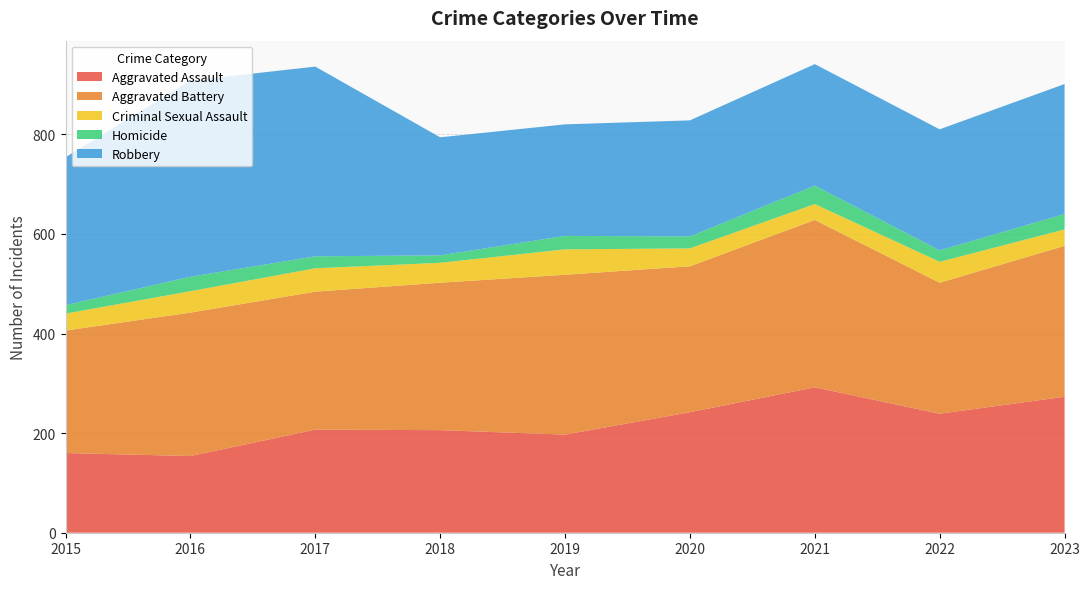

Reading right to left, what are all the values shown in this chart?

Aggravated Assault: 273	239	292	242	197	206	207	154	160
Aggravated Battery: 303	263	336	293	321	296	277	288	246
Criminal Sexual Assault: 33	42	32	36	51	40	47	43	34
Homicide: 31	23	37	24	27	15	24	29	17
Robbery: 261	243	244	233	224	237	381	394	297